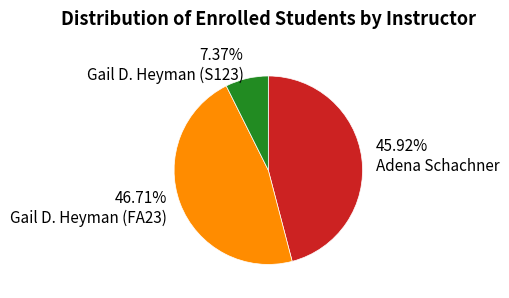

To the nearest percent, what is the difference between the largest and smallest slice percentages?

39%